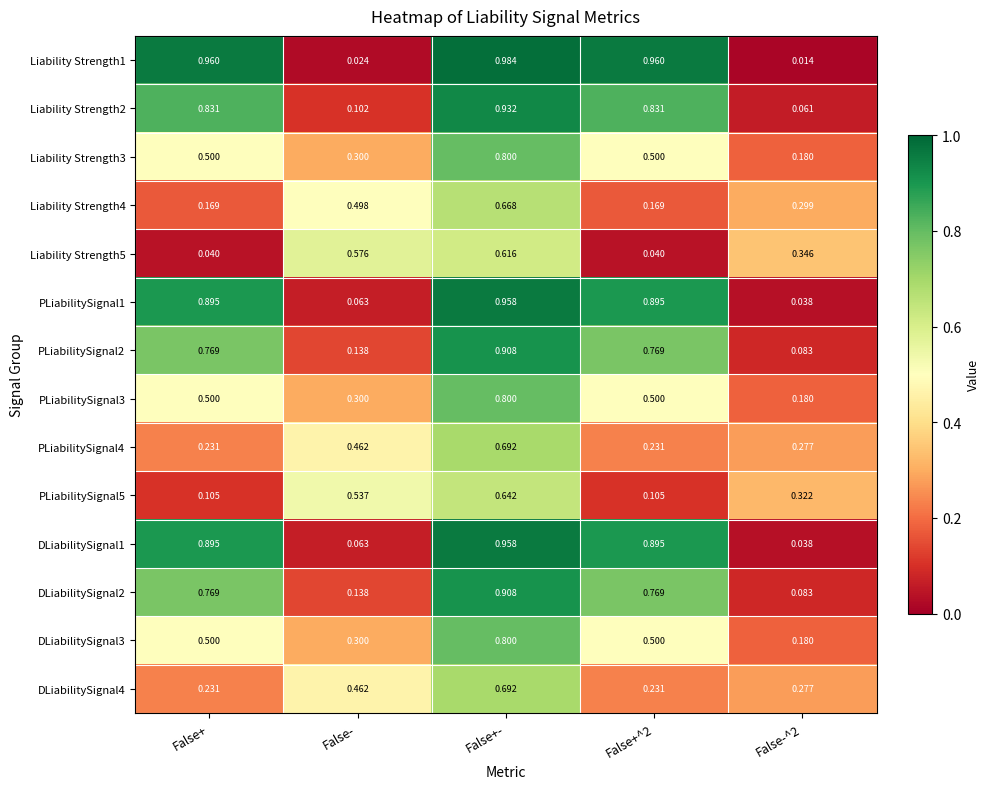

Is the value of DLiabilitySignal1 at False+- greater than the value of PLiabilitySignal4 at False-?

Yes